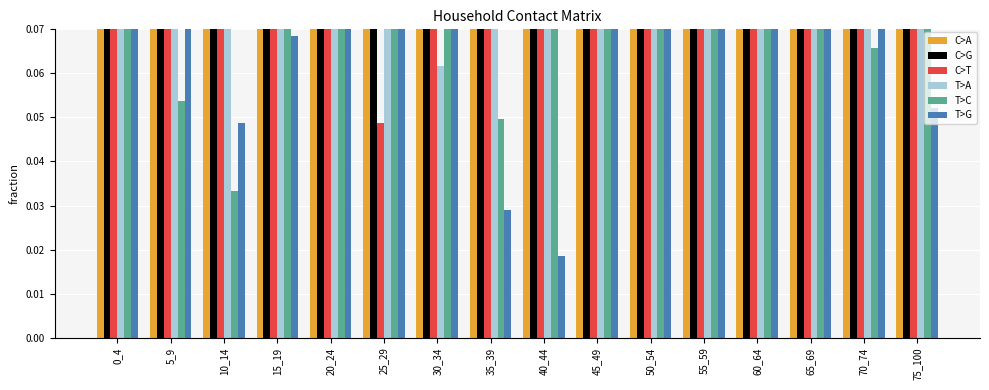

What is the total value across all series at 25_29?

2.8